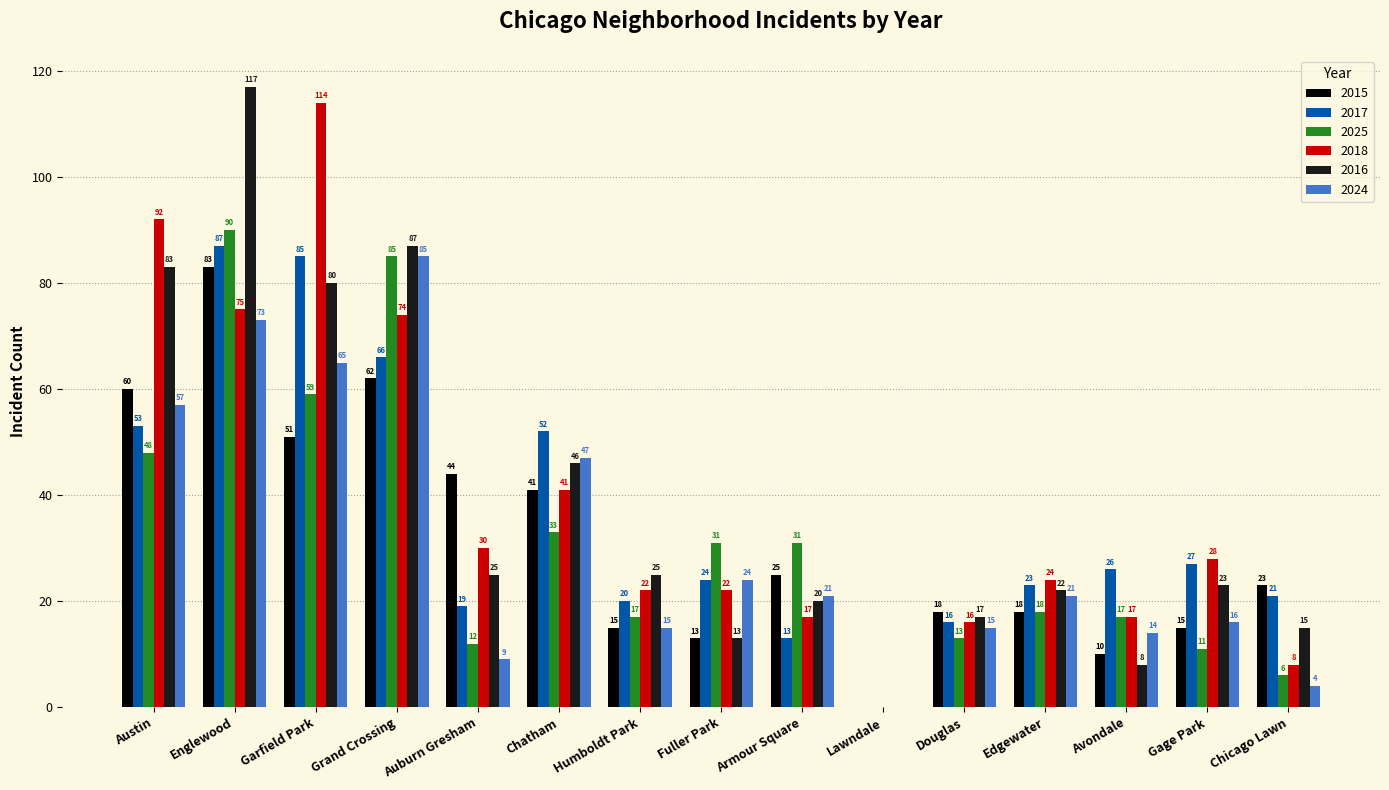

True or false: 2016 has a value of 40 at Gage Park.

False